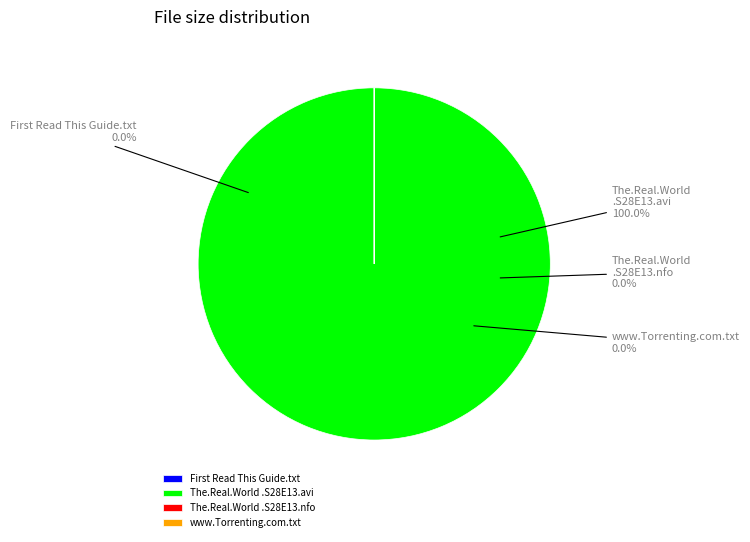

Which has a higher value, The.Real.World.S28E13.HDTV.XviD-AFG.nfo or www.Torrenting.com.txt?

The.Real.World.S28E13.HDTV.XviD-AFG.nfo